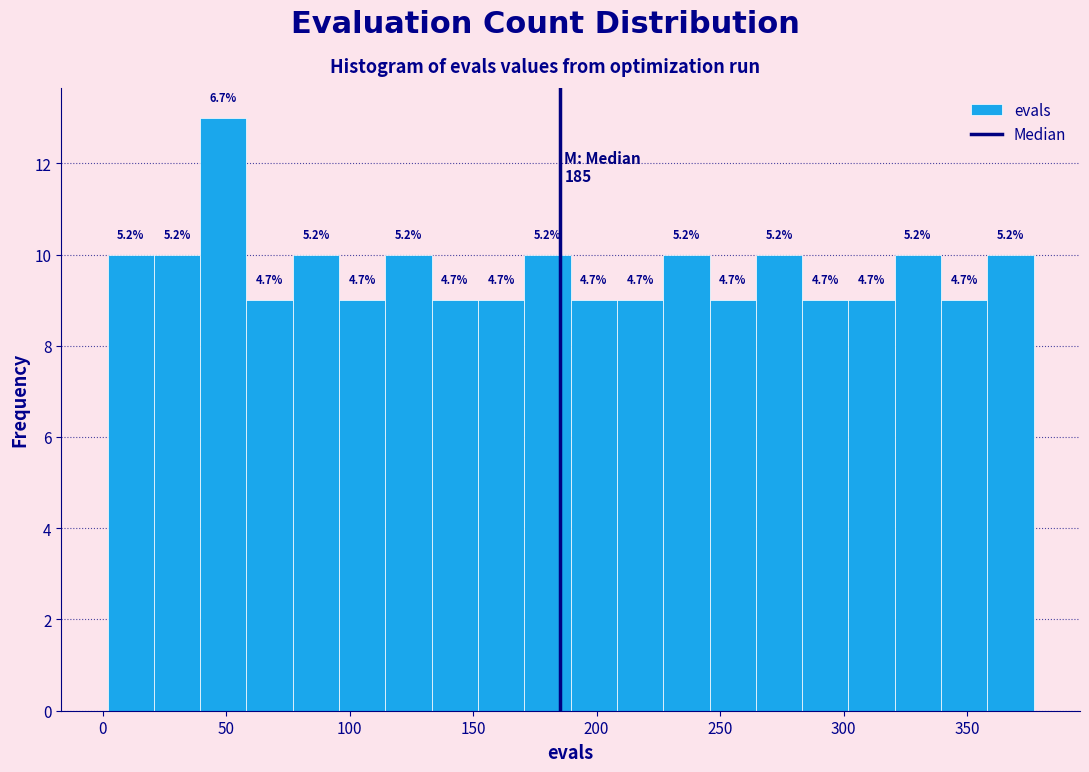

Read against the x-axis, roughly where is the centre of the tallest bar?

50